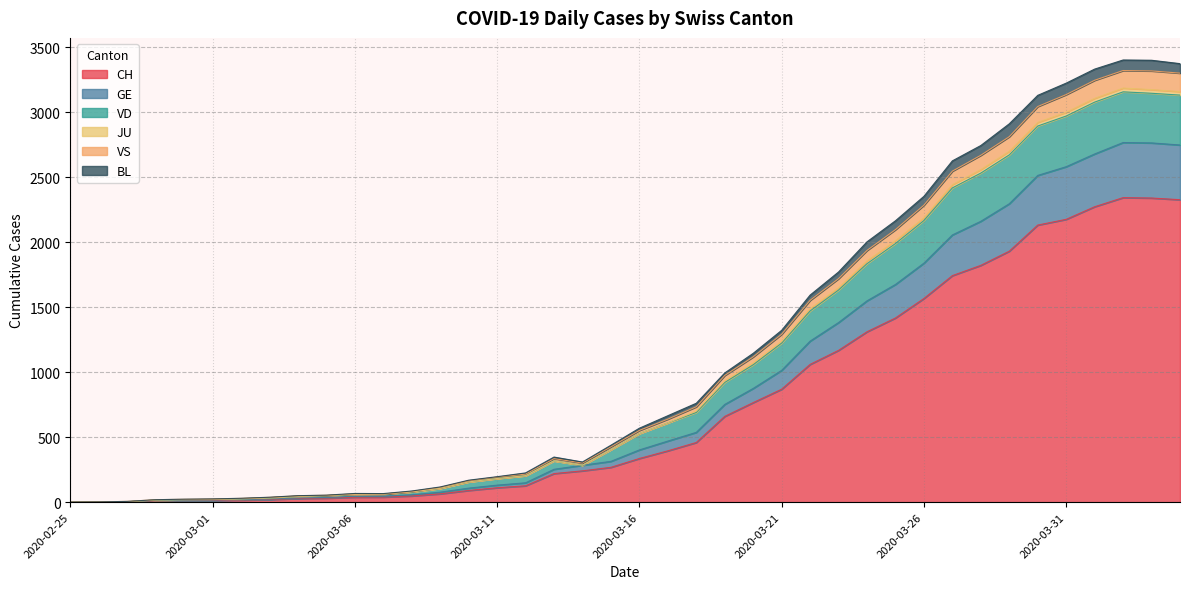

What is the highest value of the CH series?

2343